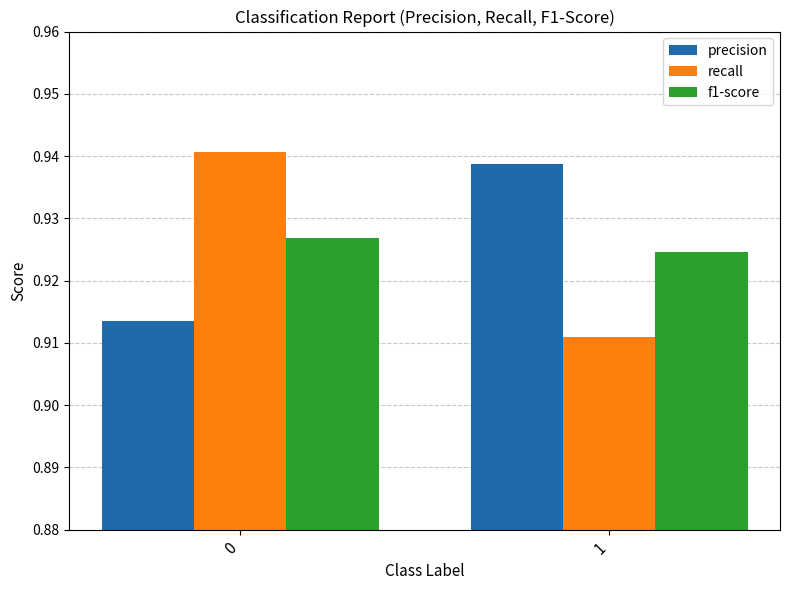

Rank the categories by f1-score value from highest to lowest.

0, 1